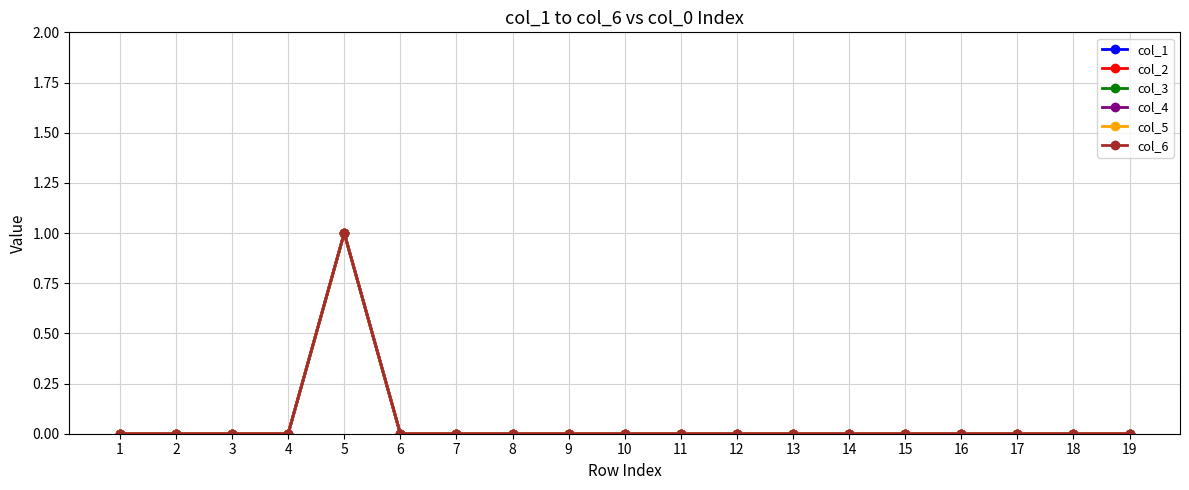

True or false: col_5 and col_6 intersect in this chart.

False